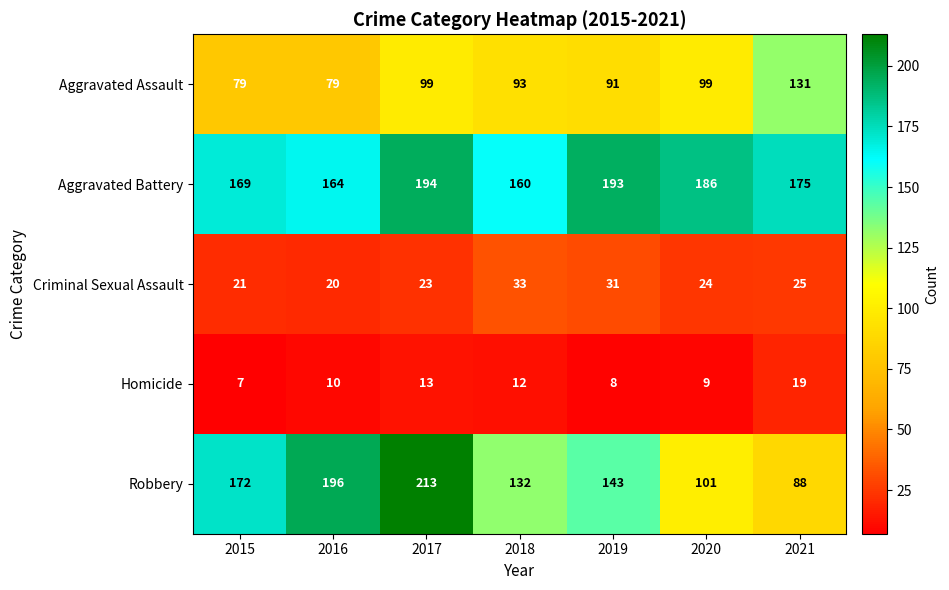

At which label is Homicide closest to 13?

2017